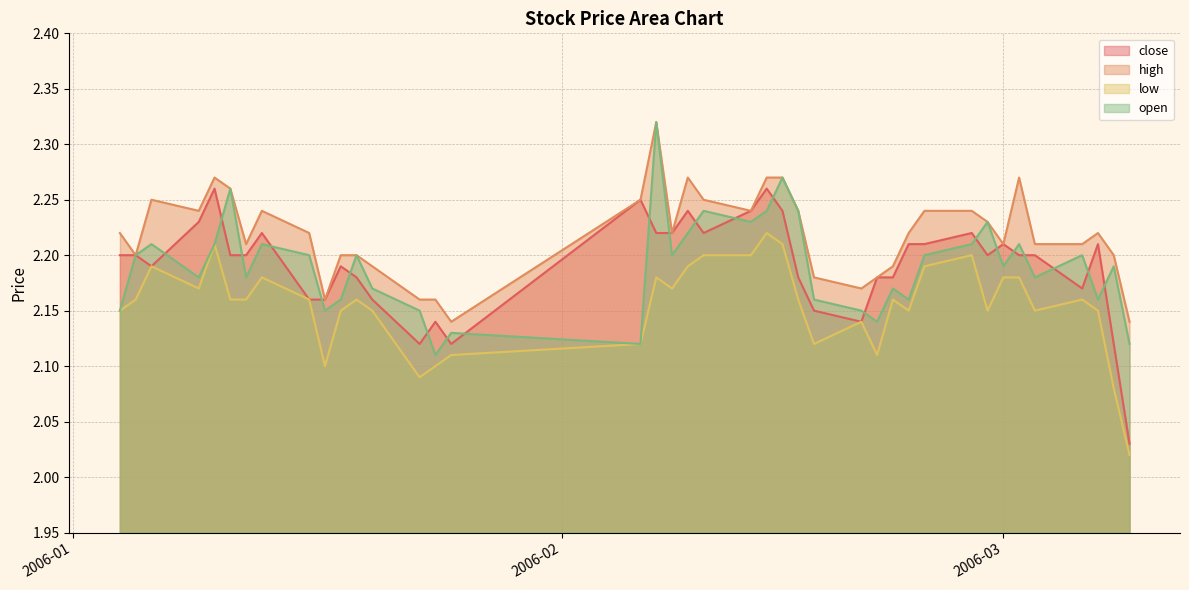

Which series has the largest total across all categories?

high